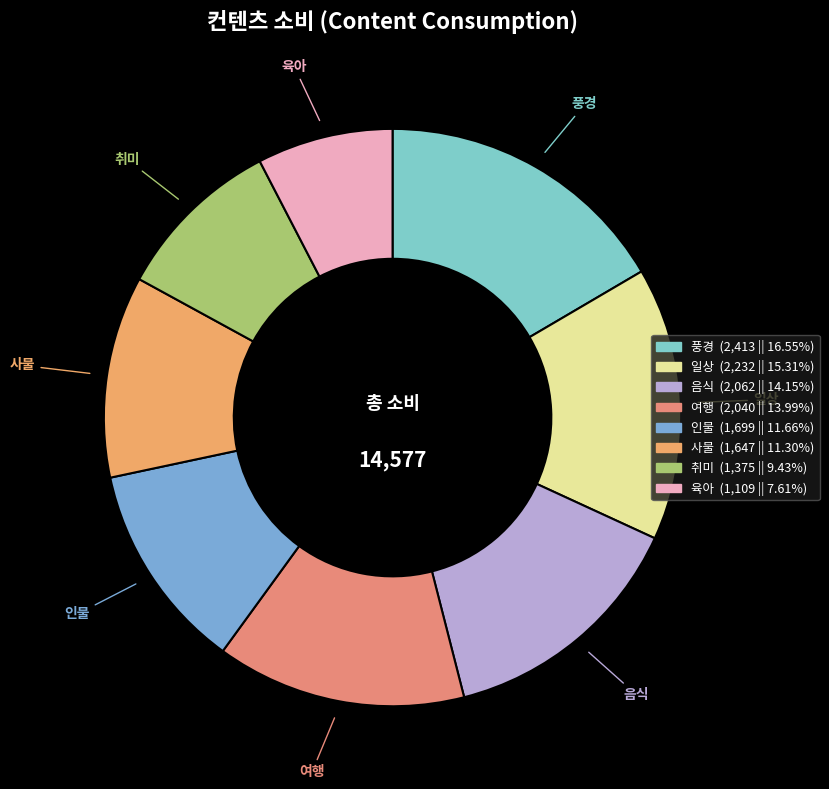

Which has a higher value, 사물 or 음식?

음식